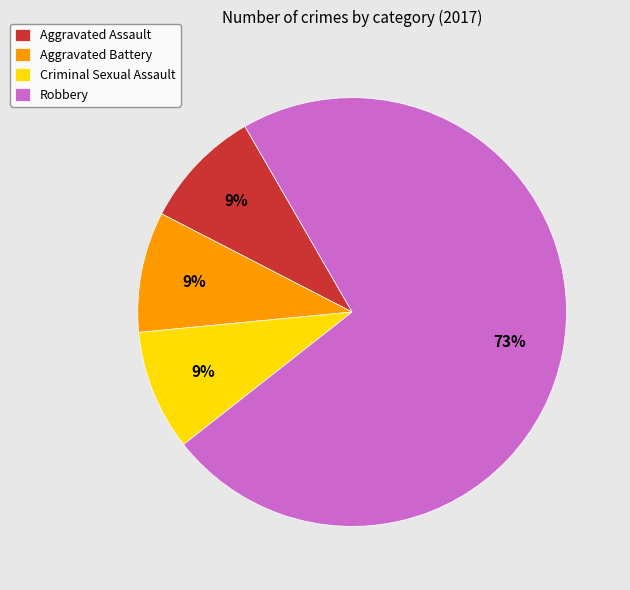

To the nearest percent, what percentage of the pie is Aggravated Battery?

9%